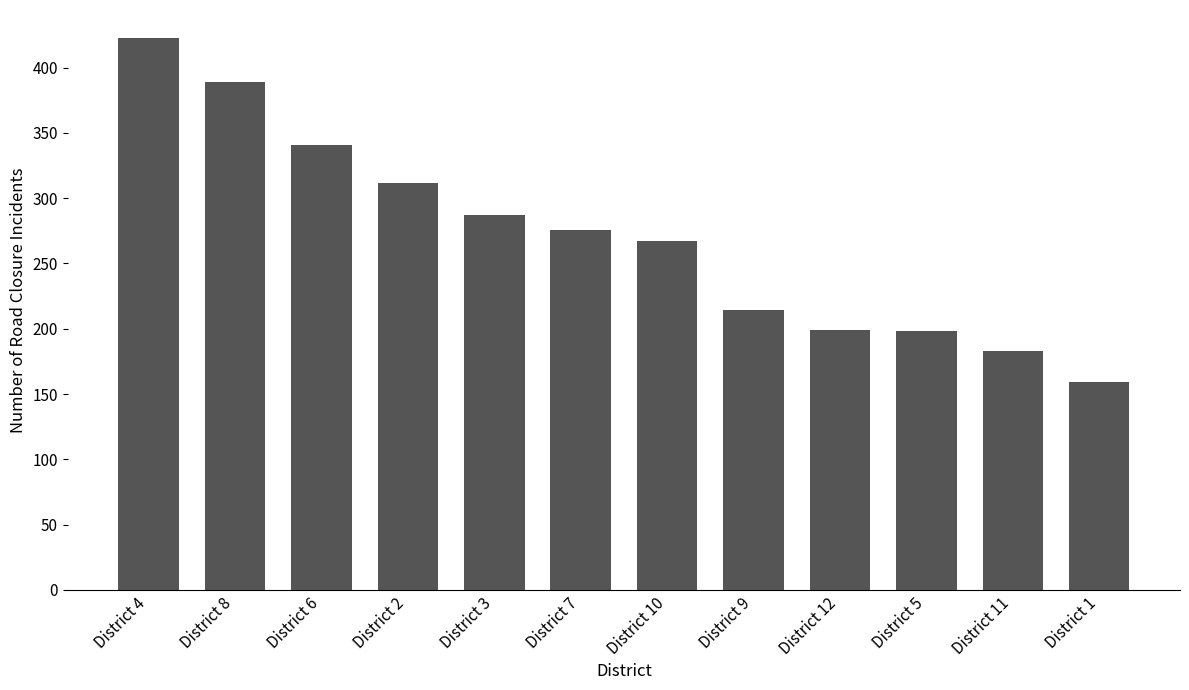

The value at District 5 is 198. True or false?

True